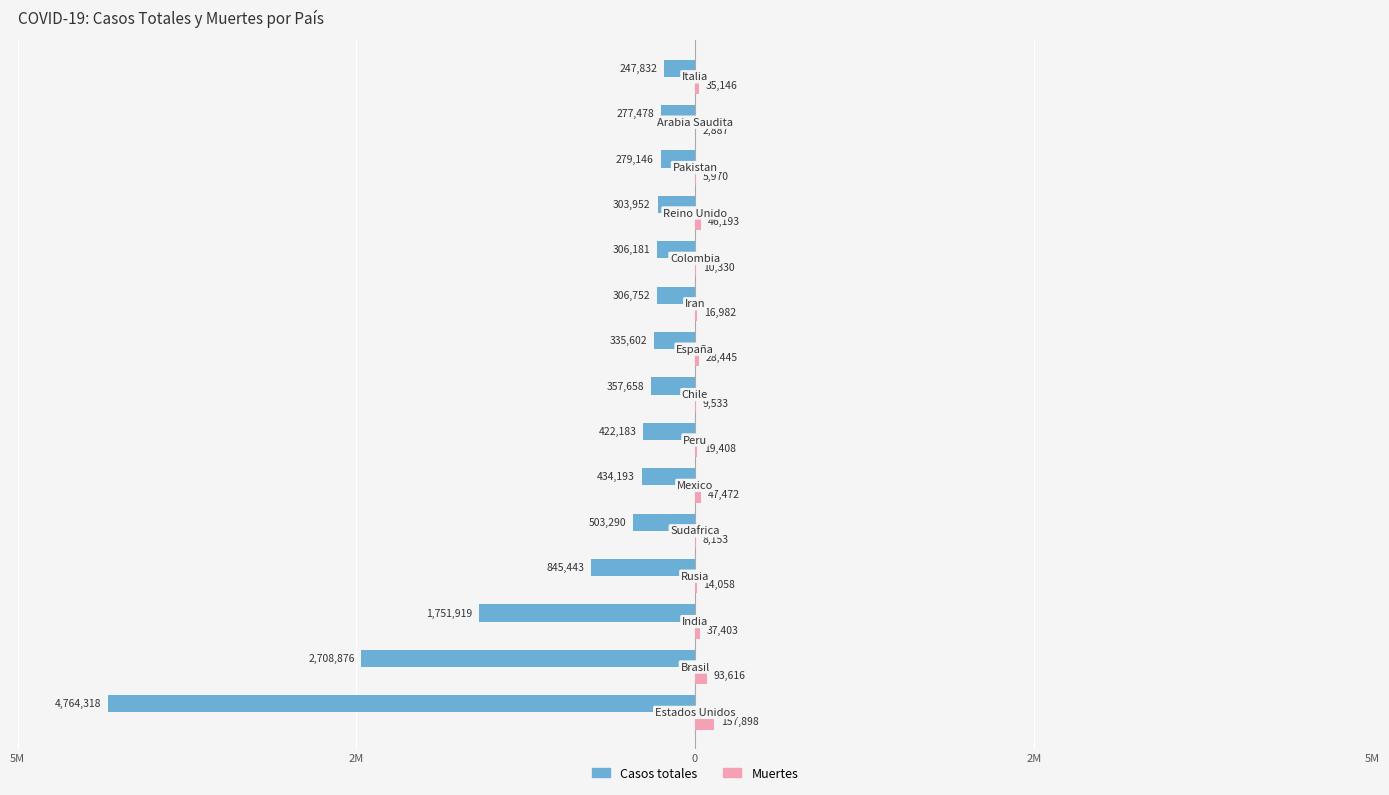

What are all the series names shown in the legend?

Casos totales, Muertes